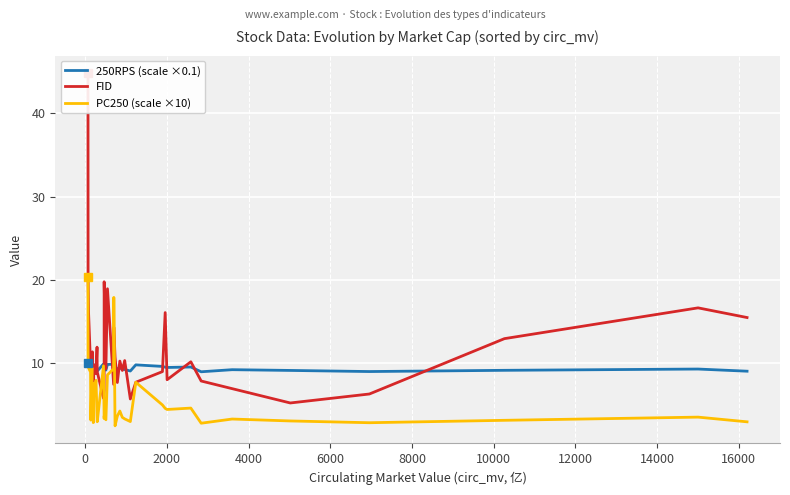

Reading left to right, list all the values displayed in this chart.

250RPS (scale ×0.1): 10.0	9.9	9.9	9.9	9.2	9.9	9.4	9.7	9.0	9.0	9.8	9.7	9.8	9.3	9.1	9.9	9.3	9.4	9.2	9.9	9.9	10.0	8.8	9.4	9.5	9.3	9.3	9.1	9.8	9.6	9.5	9.5	9.6	9.0	9.2	9.1	9.0	9.2	9.3	9.1
FID: 44.8	20.4	16.0	9.8	9.9	9.5	11.4	9.5	6.4	6.1	9.8	9.5	8.8	11.9	9.0	5.8	6.7	19.8	9.4	19.0	7.5	14.3	10.8	7.7	10.3	9.1	10.3	5.7	7.7	9.0	16.1	8.0	10.2	7.9	7.0	5.2	6.3	13.0	16.7	15.5
PC250 (scale ×10): 20.4	10.2	9.4	9.0	3.2	9.5	3.7	5.9	2.9	2.9	7.6	6.3	8.0	3.6	3.0	9.7	3.4	3.7	3.2	8.6	9.4	17.9	2.5	3.7	4.3	3.5	3.3	3.0	7.7	5.0	4.6	4.5	4.6	2.8	3.3	3.1	2.9	3.2	3.5	3.0